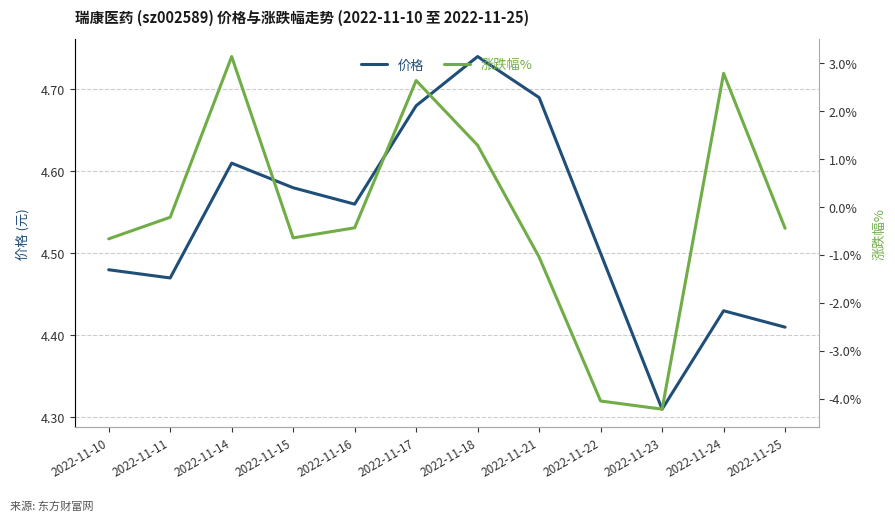

How many data points in 涨跌幅% are above 0?

4